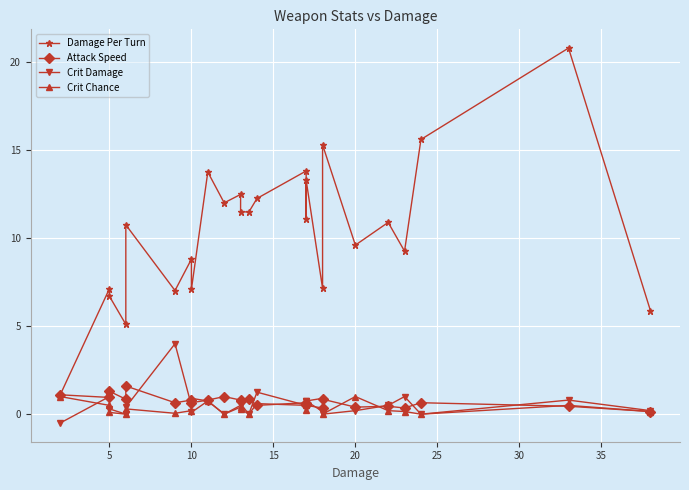

Where is the first local maximum for Crit Damage?

5